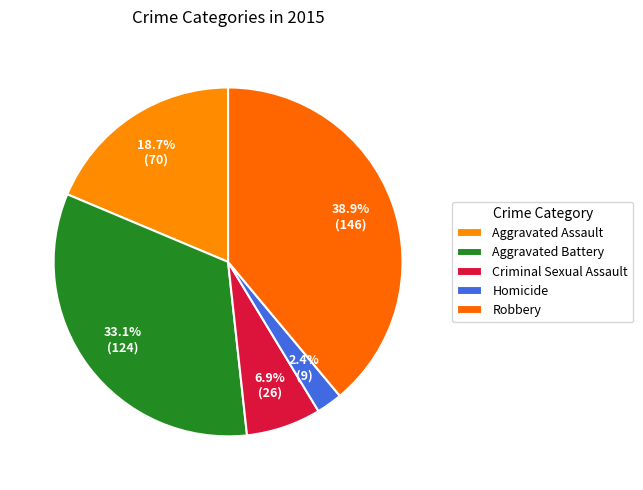

Approximately how many times larger is the value at Aggravated Battery compared to Aggravated Assault?

1.8